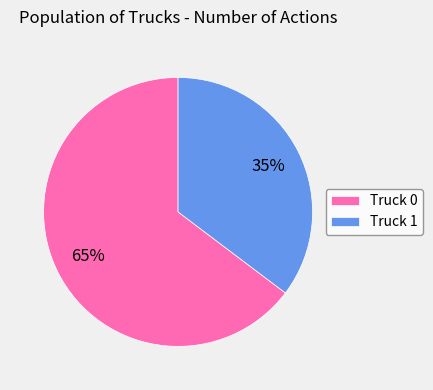

How many segments does this pie chart have?

2